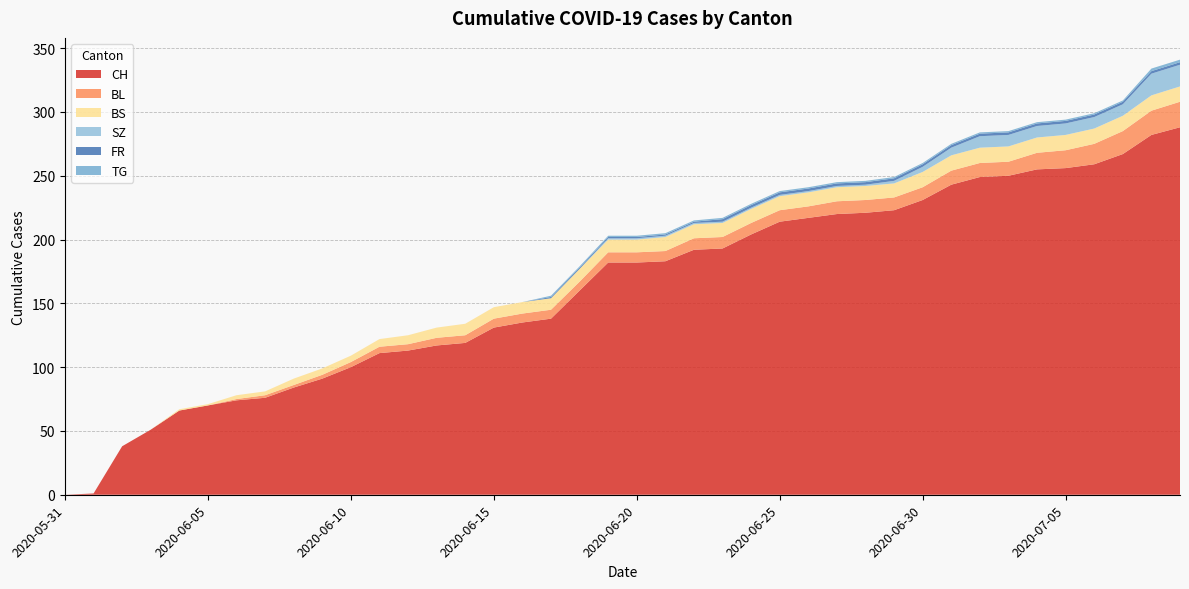

Reading left to right, extract all data points from this chart.

CH: 0	1	38	51	66	70	74	76	84	91	100	111	113	117	119	131	135	138	160	182	182	183	192	193	204	214	217	220	221	223	231	243	249	250	255	256	259	267	282	288
BL: 0	0	0	0	0	0	1	2	2	3	4	5	5	6	6	7	7	7	7	8	8	8	9	9	9	9	9	10	10	10	10	11	11	11	13	14	16	18	19	20
BS: 0	0	0	0	1	1	3	3	5	5	5	6	7	8	9	9	9	9	10	10	10	11	11	11	11	11	11	11	11	11	12	12	12	12	12	12	12	12	12	12
SZ: 0	0	0	0	0	0	0	0	0	0	0	0	0	0	0	0	0	0	0	1	1	1	1	1	1	1	1	1	1	2	4	6	9	9	9	9	9	9	17	17
FR: 0	0	0	0	0	0	0	0	0	0	0	0	0	0	0	0	0	1	1	1	1	1	1	2	2	2	2	2	2	2	2	2	2	2	2	2	2	2	2	2
TG: 0	0	0	0	0	0	0	0	0	0	0	0	0	0	0	0	0	1	1	1	1	1	1	1	1	1	1	1	1	1	1	1	1	1	1	1	1	1	2	2